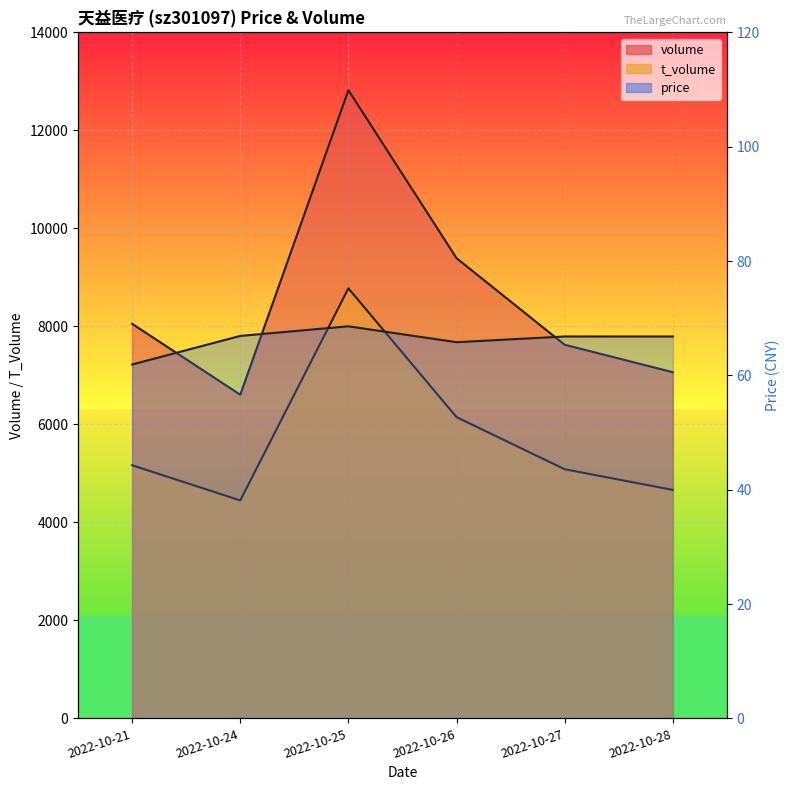

Between 2022-10-26 and 2022-10-24, which is larger?

2022-10-26